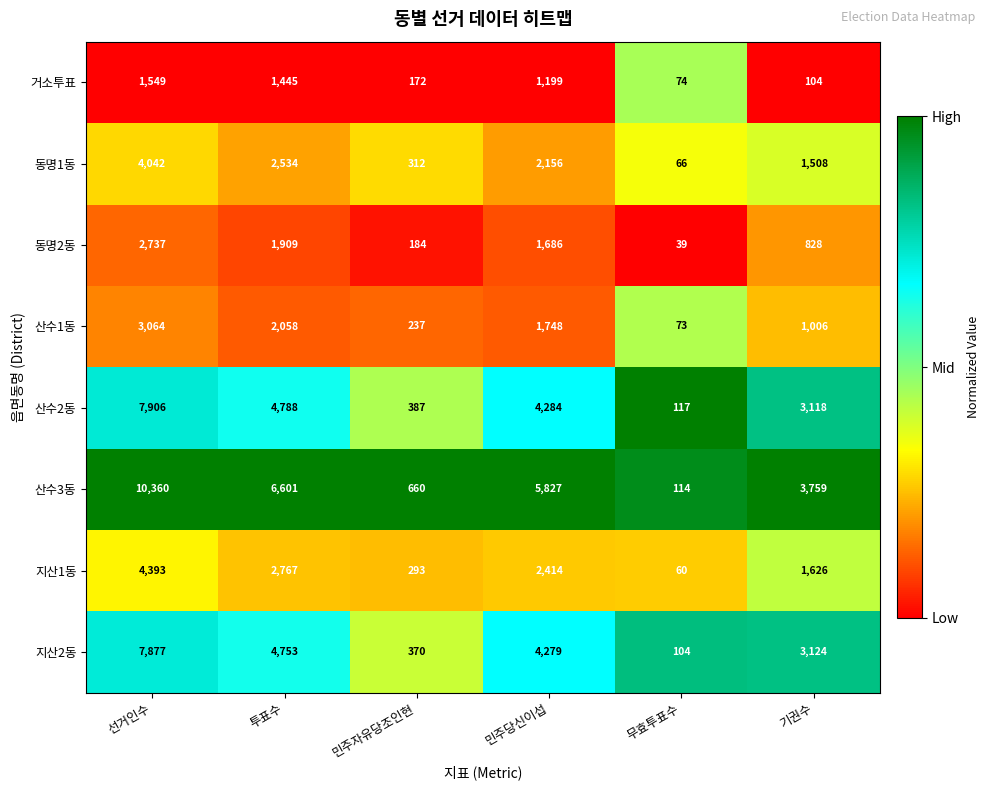

List the series in order of their peak value, highest first.

산수3동, 산수2동, 지산2동, 지산1동, 동명1동, 산수1동, 동명2동, 거소투표